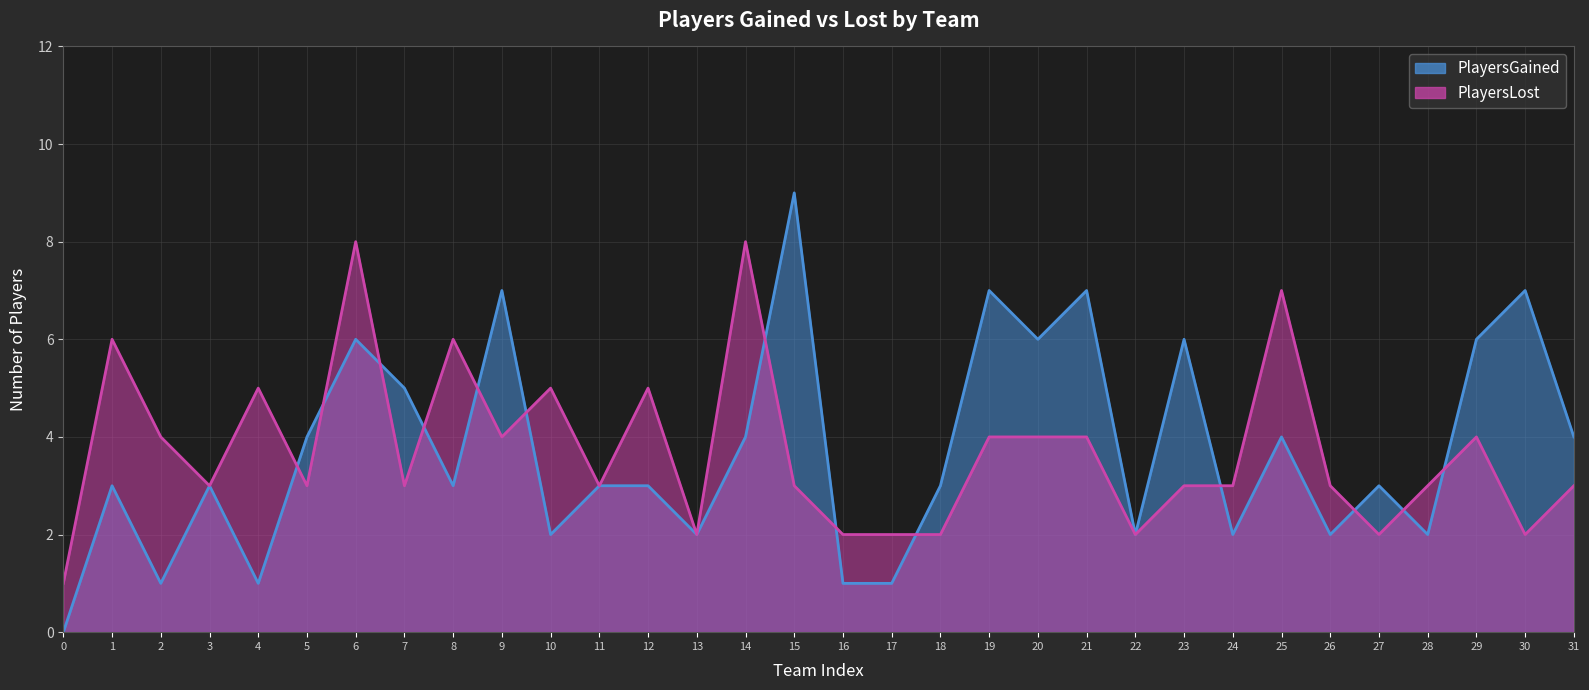

Which series has the largest total across all categories?

PlayersGained